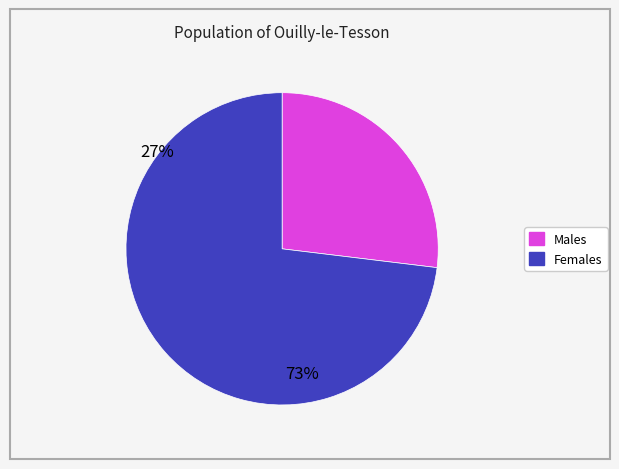

Does any single category account for the majority?

Yes